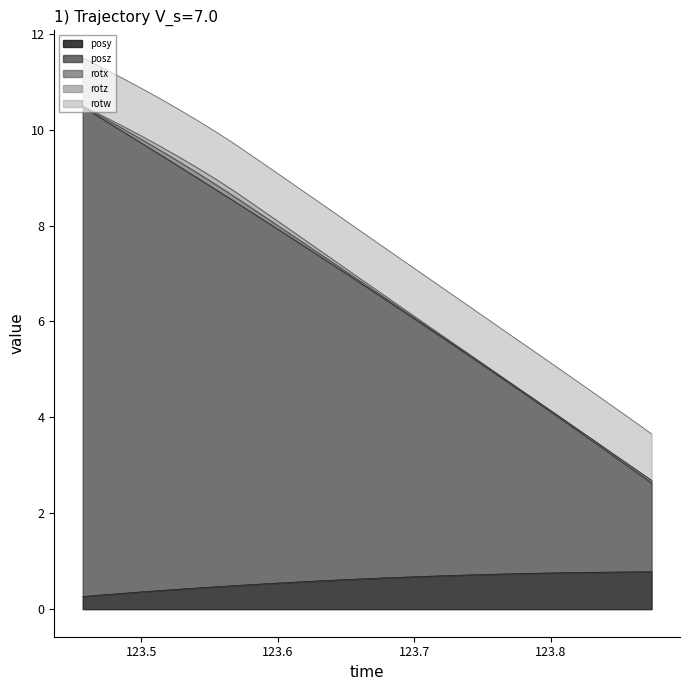

Count the number of data series in this chart.

5